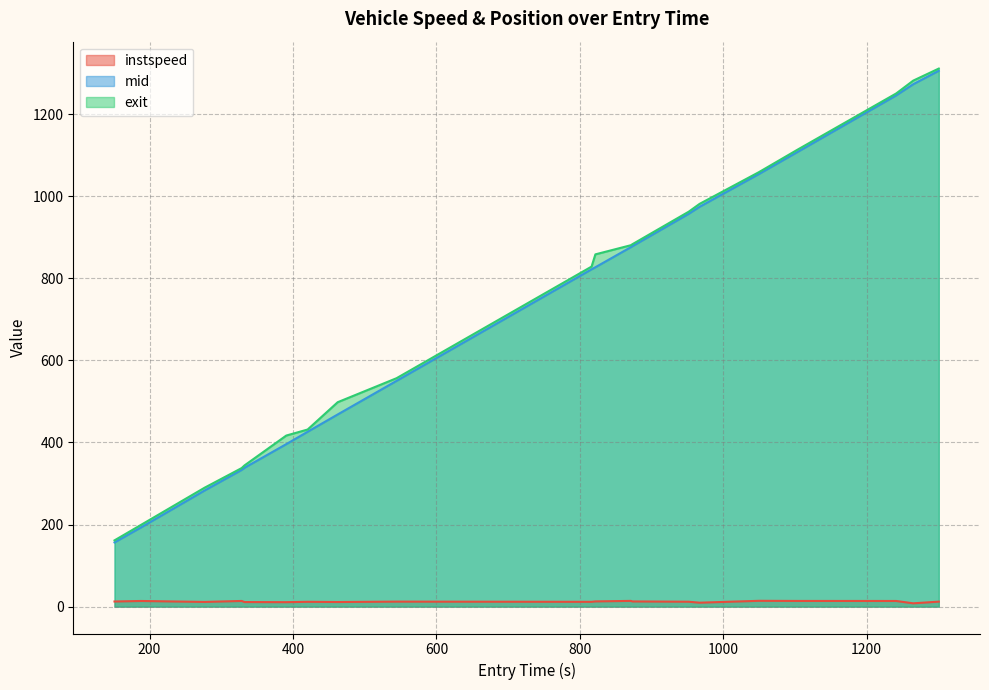

True or false: instspeed and exit cross at least once.

False